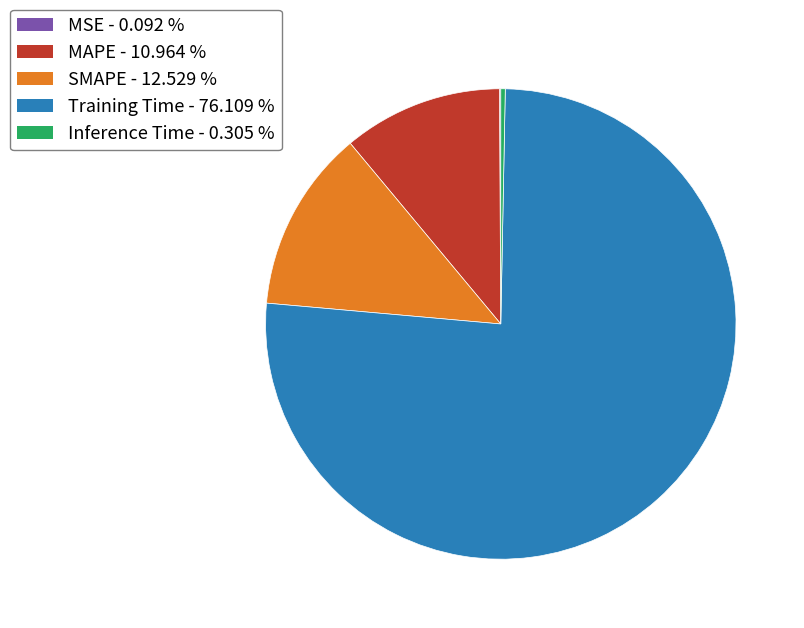

Which slice represents more than half of the pie?

Training Time